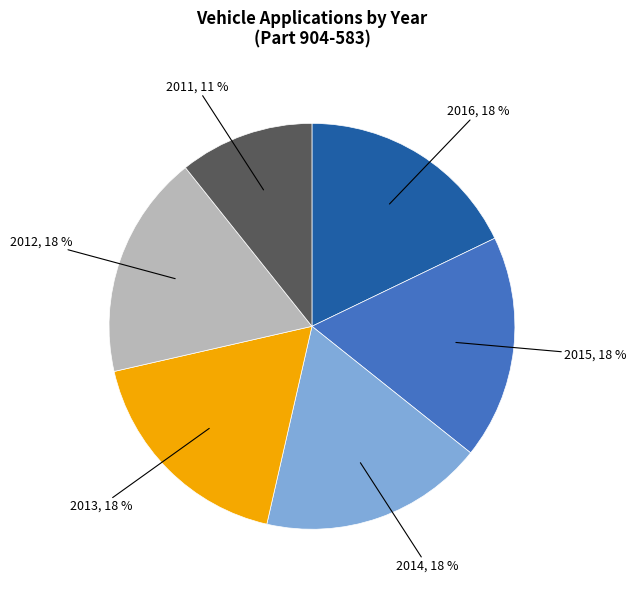

Is the sum of 2014 and 2012 greater than half?

No